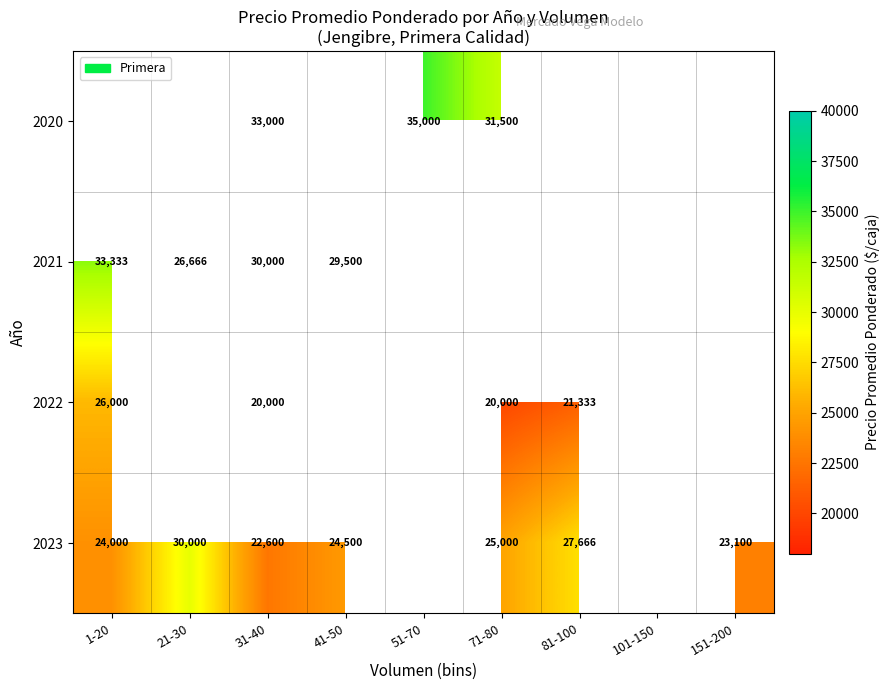

Is it true that 2021 equals 40642 at 41-50?

False